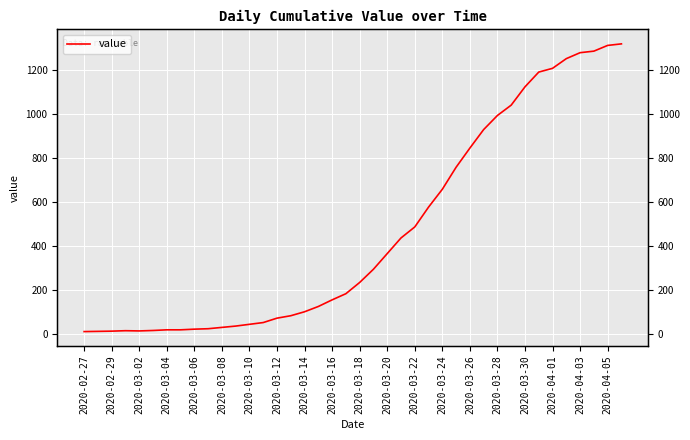

What is the change in value from 2020-03-26 to 2020-04-05?

+466